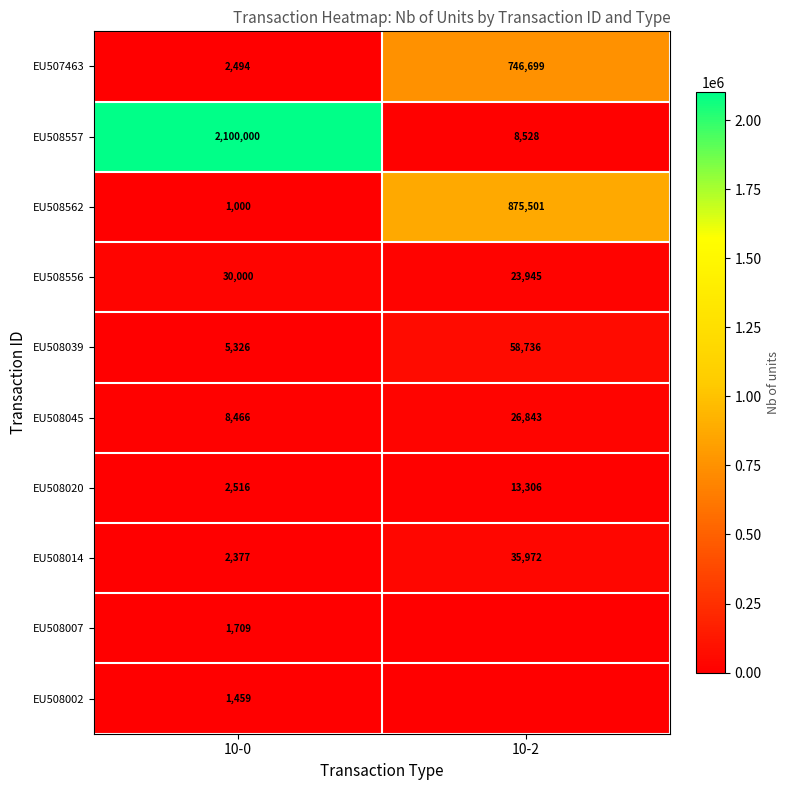

What is the lowest value of the EU508020 series?

2516